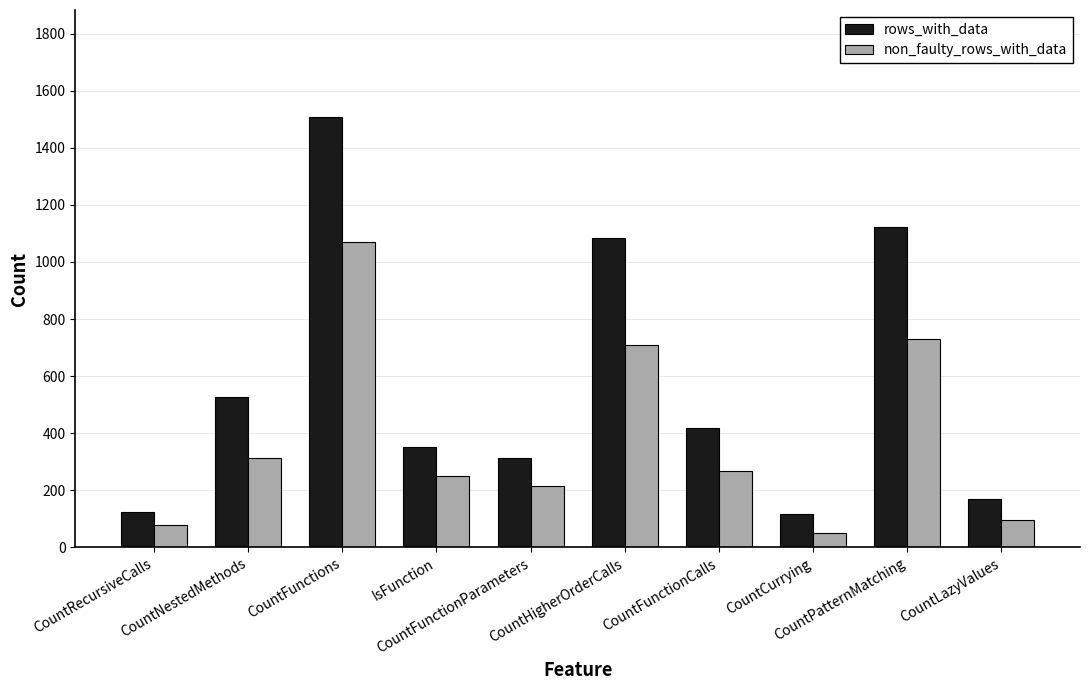

What is the sum of all non_faulty_rows_with_data values?

3780